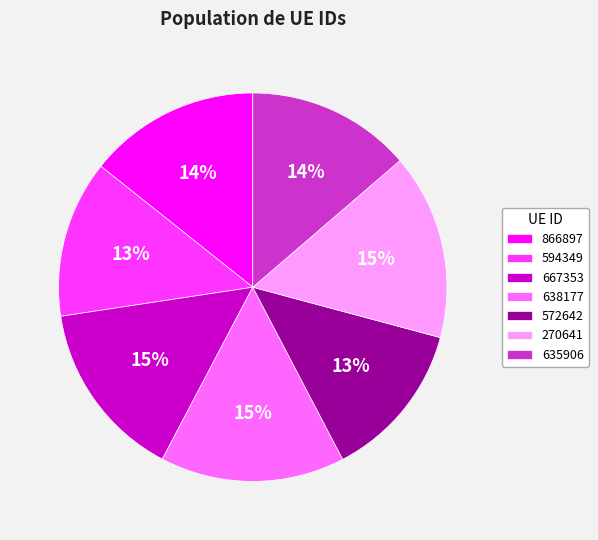

Is the sum of 594349 and 667353 greater than half?

No